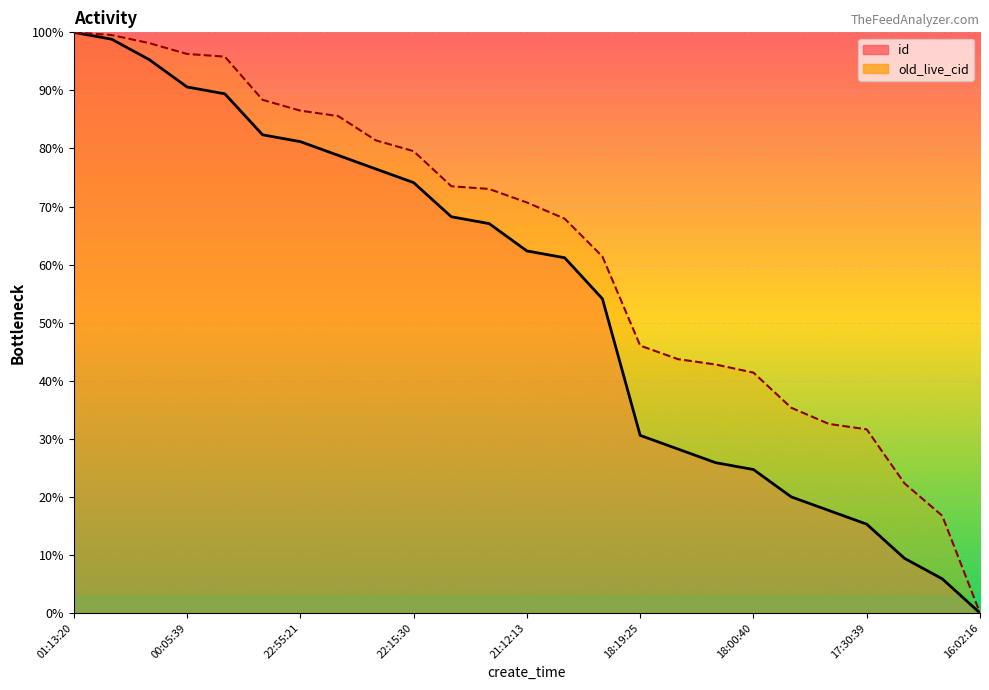

Rank the series by their maximum value, from highest to lowest.

id, old_live_cid